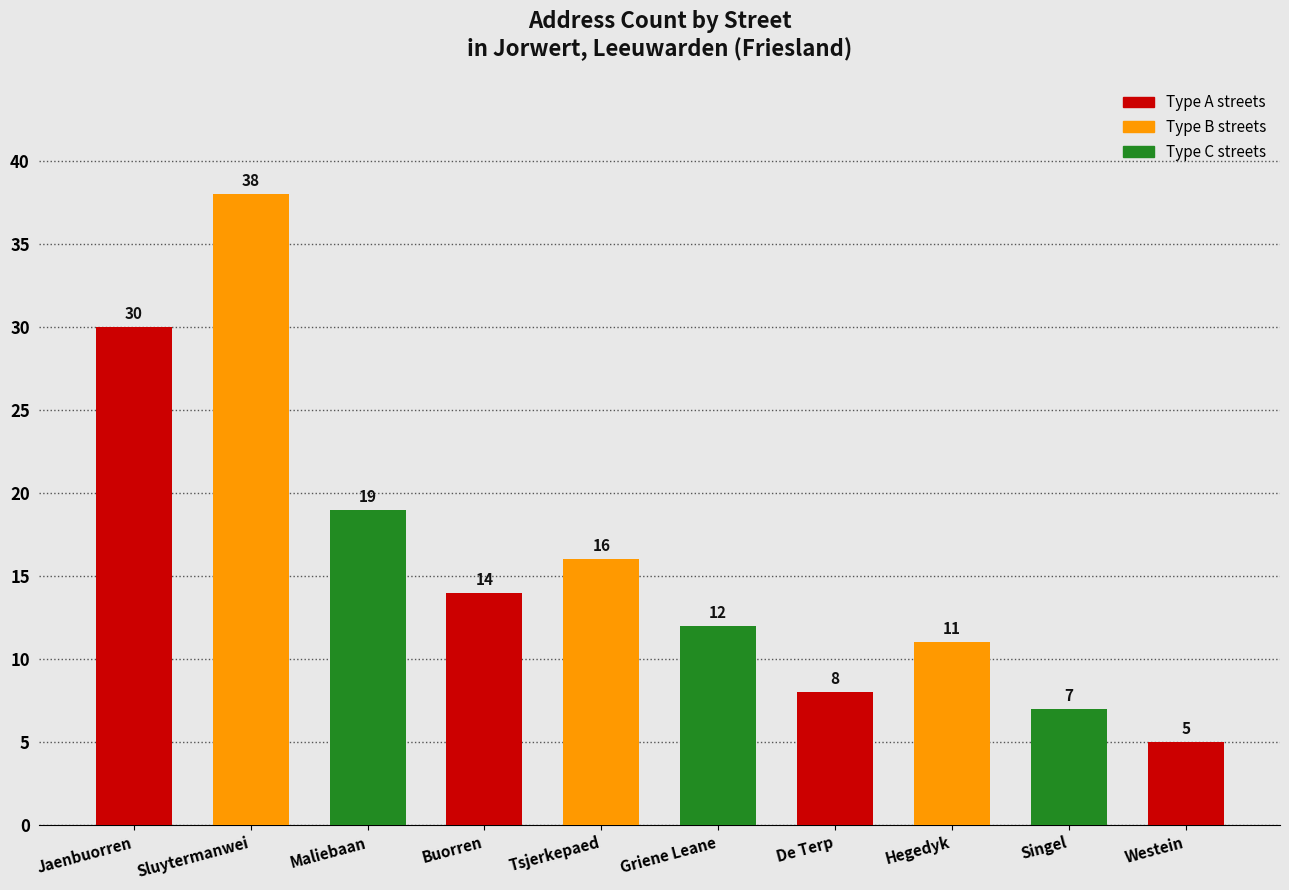

Between Tsjerkepaed and Hegedyk, which is larger?

Tsjerkepaed